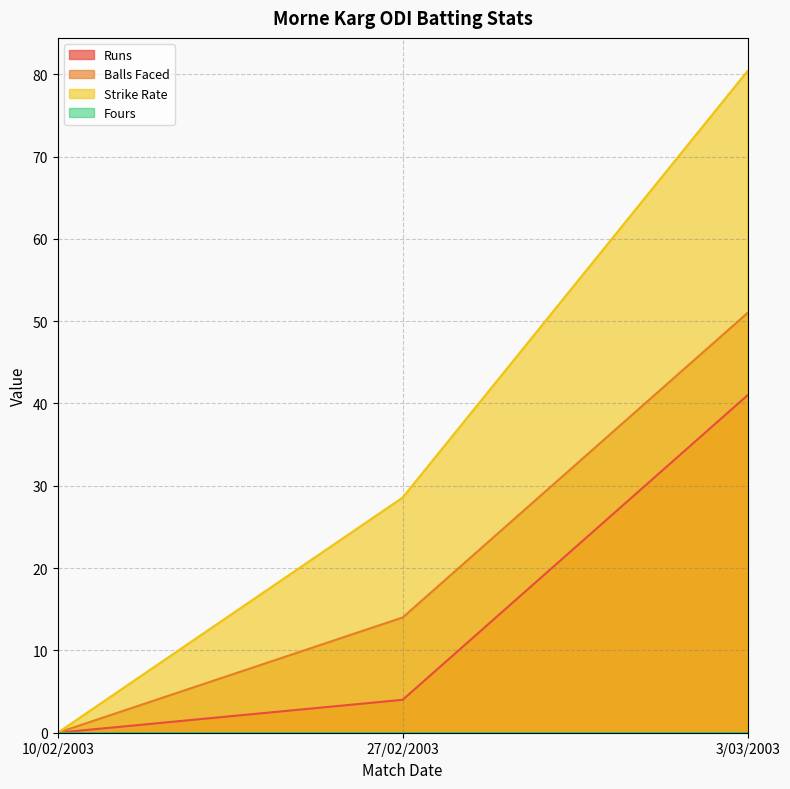

List the labels in order of Balls Faced value, smallest first.

10/02/2003, 27/02/2003, 3/03/2003